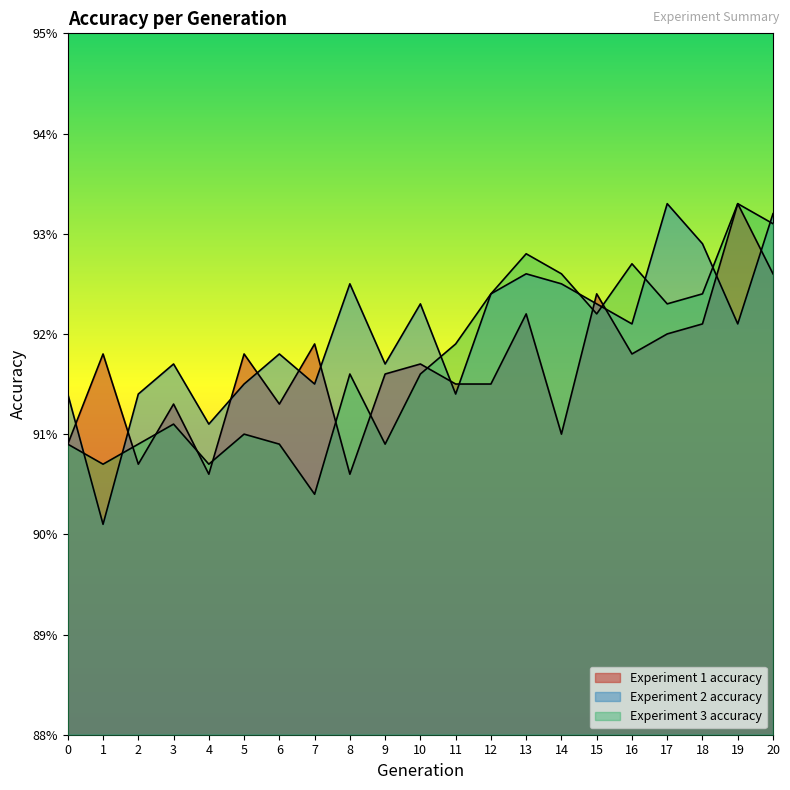

How many data points does each series have?

21